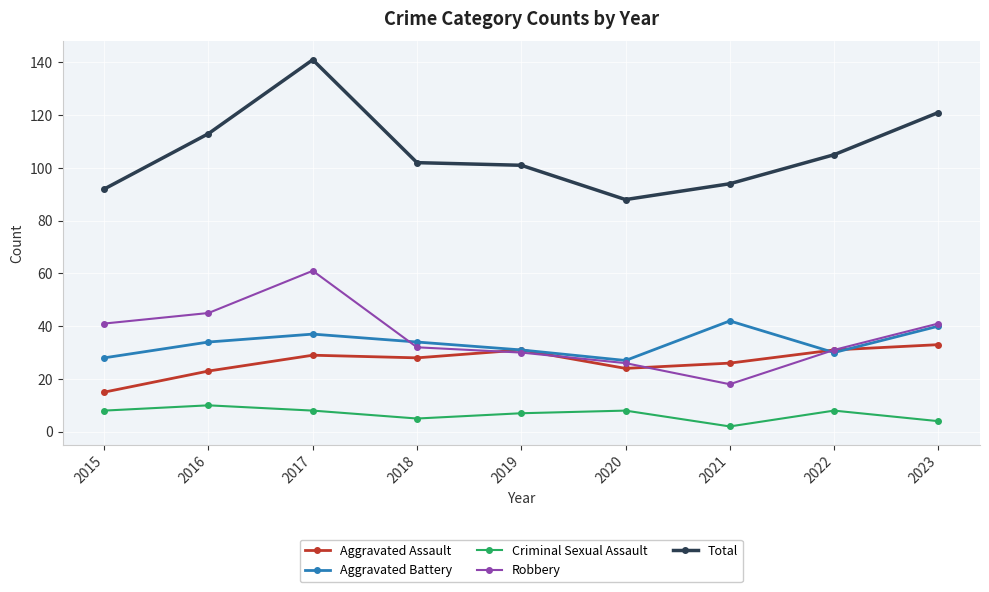

Reading left to right, what are all the values shown in this chart?

Aggravated Assault: 2015=15	2016=23	2017=29	2018=28	2019=31	2020=24	2021=26	2022=31	2023=33
Aggravated Battery: 2015=28	2016=34	2017=37	2018=34	2019=31	2020=27	2021=42	2022=30	2023=40
Criminal Sexual Assault: 2015=8	2016=10	2017=8	2018=5	2019=7	2020=8	2021=2	2022=8	2023=4
Robbery: 2015=41	2016=45	2017=61	2018=32	2019=30	2020=26	2021=18	2022=31	2023=41
Total: 2015=92	2016=113	2017=141	2018=102	2019=101	2020=88	2021=94	2022=105	2023=121